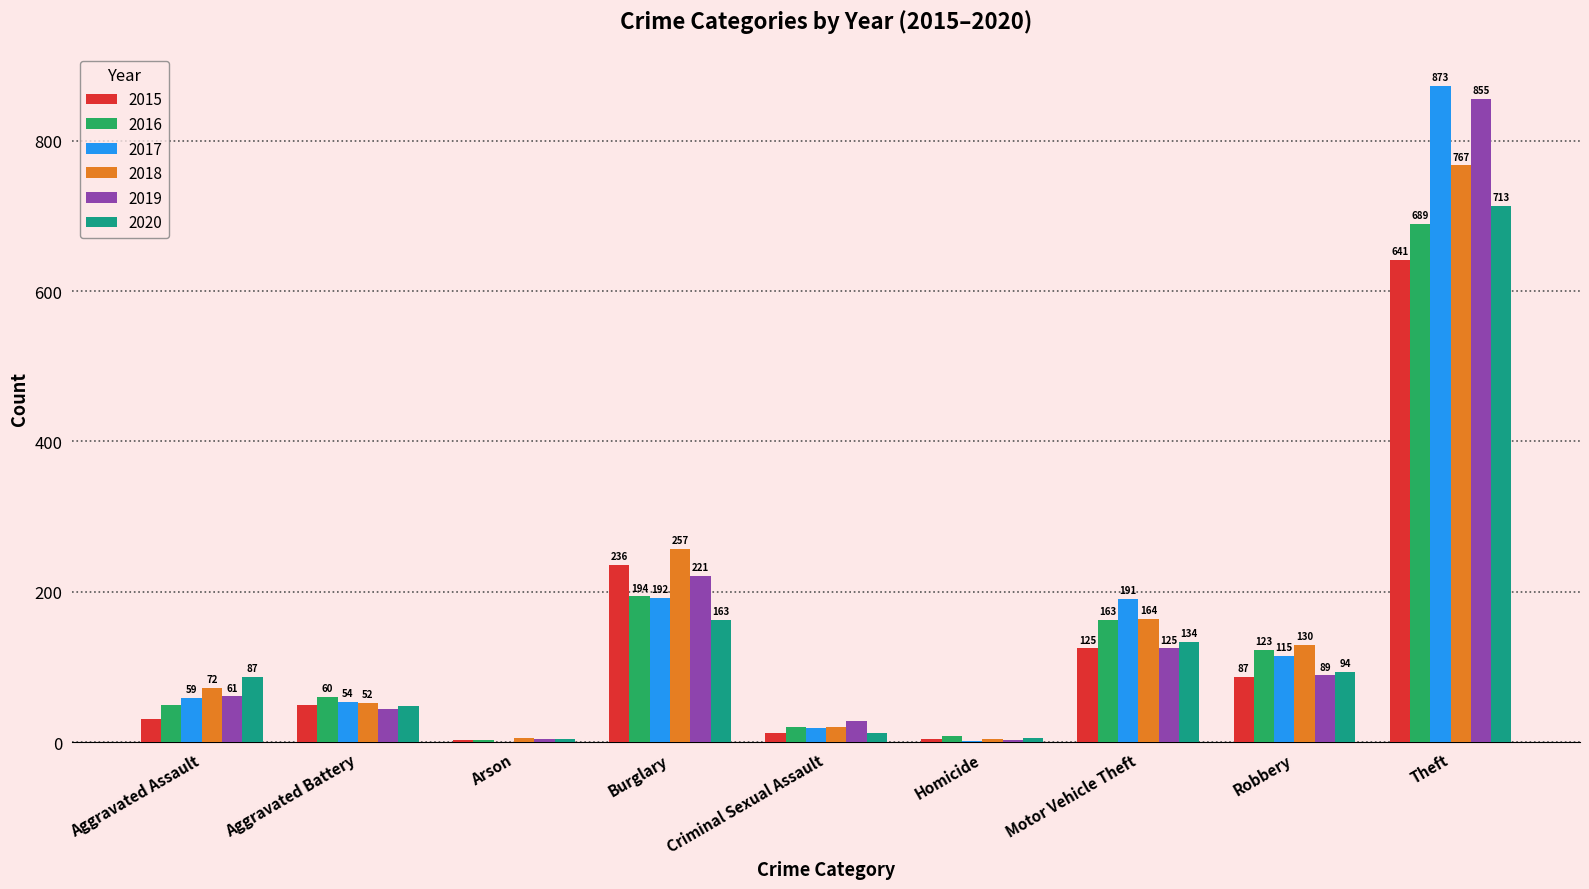

The 2018 series shows 5 at Homicide. True or false?

True